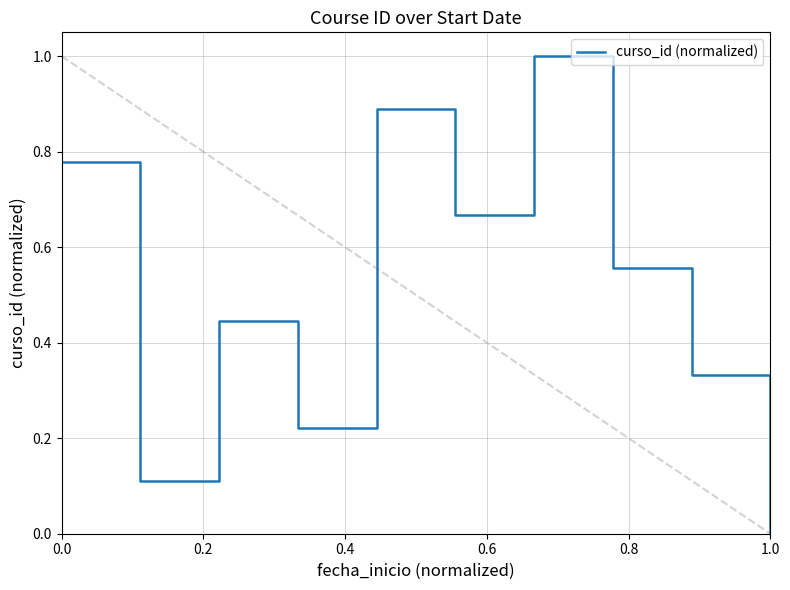

What is the difference between the maximum and minimum values?

1.0